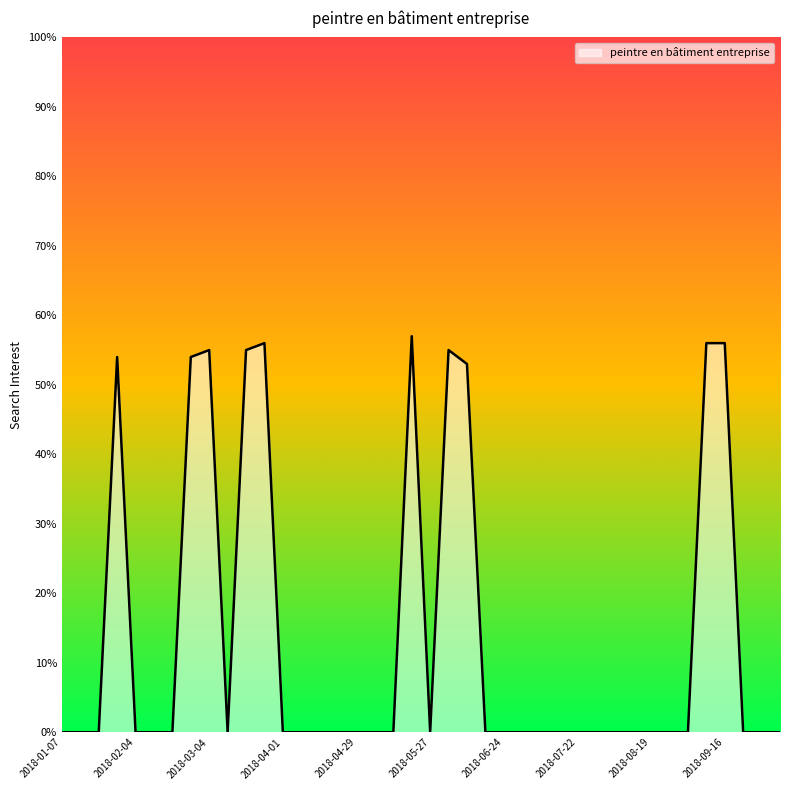

What is the difference between the maximum and minimum values?

57